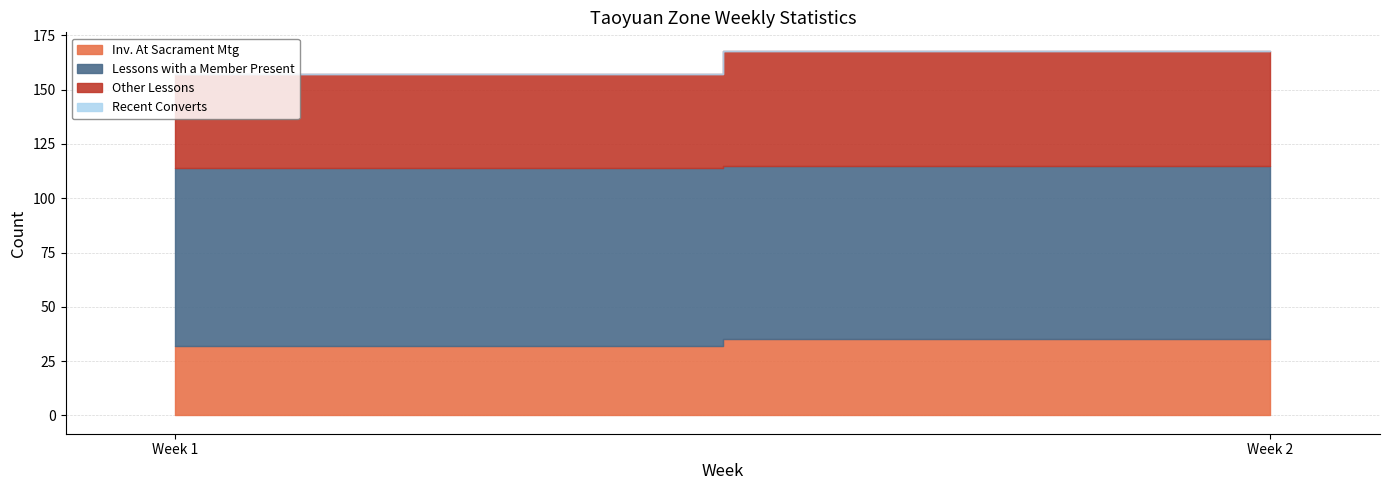

How many lines are shown in the chart?

4